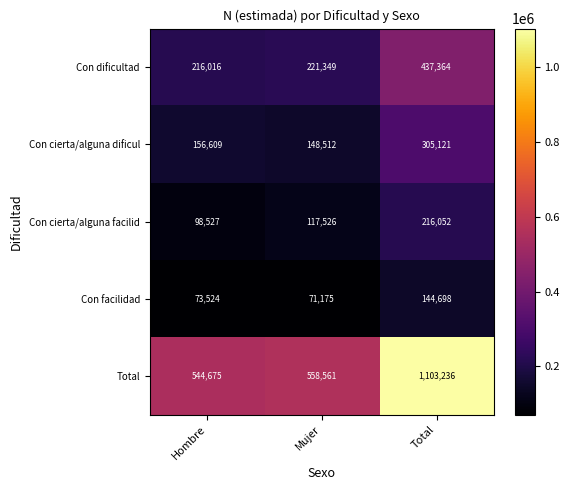

What is the total value across all series at Total?

2206471